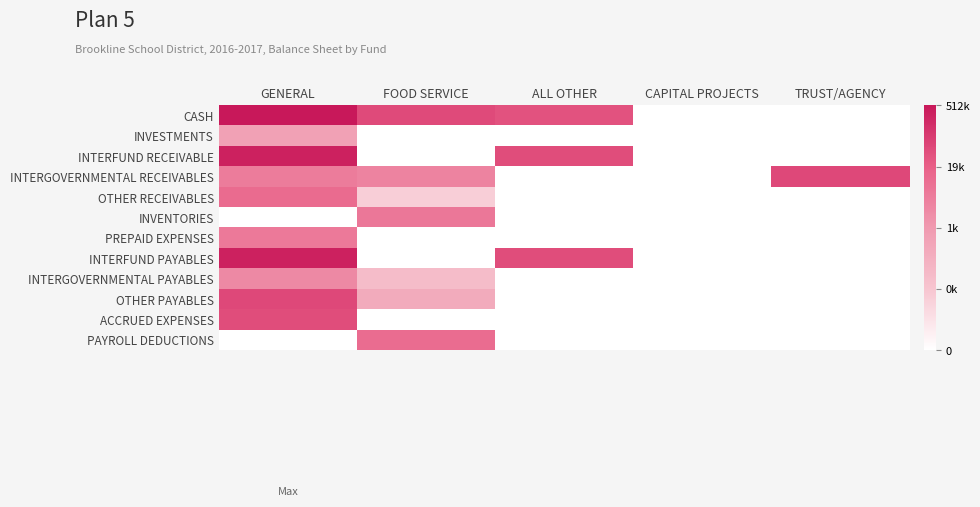

Count the number of data series in this chart.

12